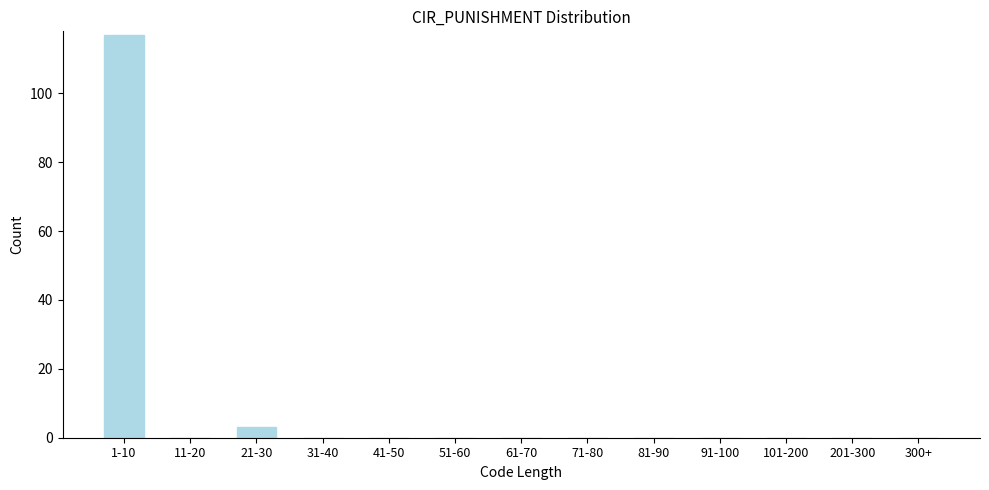

Reading right to left, transcribe all the data shown in this chart.

300+=0	201-300=0	101-200=0	91-100=0	81-90=0	71-80=0	61-70=0	51-60=0	41-50=0	31-40=0	21-30=3	11-20=0	1-10=117